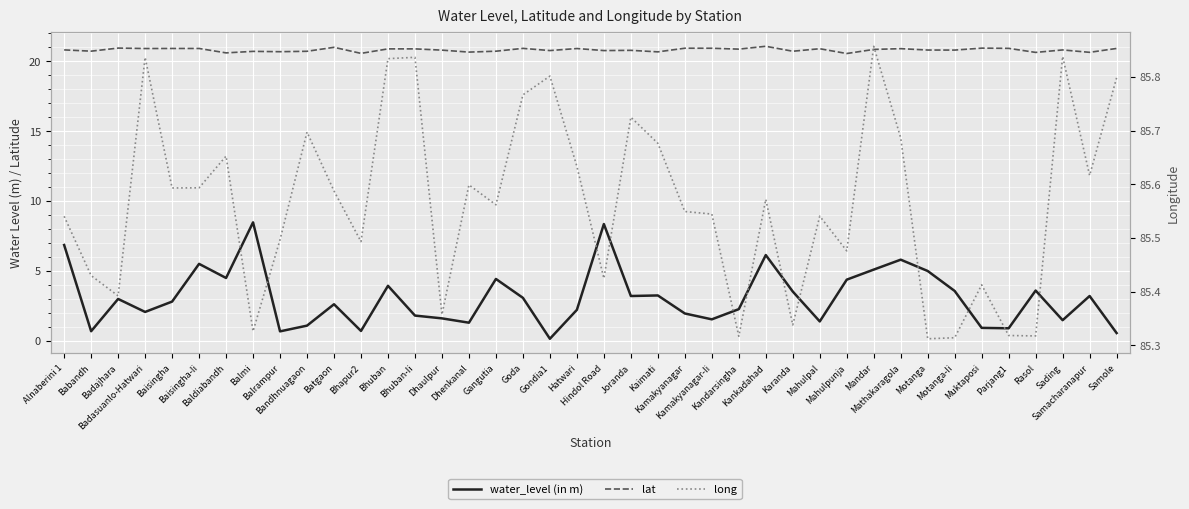

Reading left to right, what are all the values shown in this chart?

water_level (in m): Alnaberini 1=6.8	Babandh=0.7	Badajhara=3.0	Badasuanlo-Hatwari=2.1	Baisingha=2.8	Baisingha-Ii=5.5	Baldiabandh=4.5	Balmi=8.5	Balrampur=0.7	Bandhnuagaon=1.1	Batgaon=2.6	Bhapur2=0.7	Bhuban=3.9	Bhuban-Ii=1.8	Dhaulpur=1.6	Dhenkanal=1.3	Gangutia=4.4	Goda=3.1	Gondia1=0.1	Hatwari=2.2	Hindol Road=8.3	Joranda=3.2	Kaimati=3.2	Kamakyanagar=1.9	Kamakyanagar-Ii=1.5	Kandarsingha=2.3	Kankadahad=6.1	Karanda=3.5	Mahulpal=1.4	Mahulpunja=4.4	Mandar=5.1	Mathakaragola=5.8	Motanga=5.0	Motanga-Ii=3.6	Muktaposi=0.9	Parjang1=0.9	Rasol=3.6	Sading=1.5	Samacharanapur=3.2	Samole=0.6
lat: Alnaberini 1=20.8	Babandh=20.7	Badajhara=20.9	Badasuanlo-Hatwari=20.9	Baisingha=20.9	Baisingha-Ii=20.9	Baldiabandh=20.6	Balmi=20.7	Balrampur=20.7	Bandhnuagaon=20.7	Batgaon=21.0	Bhapur2=20.6	Bhuban=20.9	Bhuban-Ii=20.9	Dhaulpur=20.8	Dhenkanal=20.7	Gangutia=20.7	Goda=20.9	Gondia1=20.8	Hatwari=20.9	Hindol Road=20.8	Joranda=20.8	Kaimati=20.7	Kamakyanagar=20.9	Kamakyanagar-Ii=20.9	Kandarsingha=20.9	Kankadahad=21.1	Karanda=20.7	Mahulpal=20.9	Mahulpunja=20.6	Mandar=20.8	Mathakaragola=20.9	Motanga=20.8	Motanga-Ii=20.8	Muktaposi=20.9	Parjang1=20.9	Rasol=20.6	Sading=20.8	Samacharanapur=20.6	Samole=20.9
long: Alnaberini 1=85.5	Babandh=85.4	Badajhara=85.4	Badasuanlo-Hatwari=85.8	Baisingha=85.6	Baisingha-Ii=85.6	Baldiabandh=85.7	Balmi=85.3	Balrampur=85.5	Bandhnuagaon=85.7	Batgaon=85.6	Bhapur2=85.5	Bhuban=85.8	Bhuban-Ii=85.8	Dhaulpur=85.4	Dhenkanal=85.6	Gangutia=85.6	Goda=85.8	Gondia1=85.8	Hatwari=85.6	Hindol Road=85.4	Joranda=85.7	Kaimati=85.7	Kamakyanagar=85.5	Kamakyanagar-Ii=85.5	Kandarsingha=85.3	Kankadahad=85.6	Karanda=85.3	Mahulpal=85.5	Mahulpunja=85.5	Mandar=85.9	Mathakaragola=85.7	Motanga=85.3	Motanga-Ii=85.3	Muktaposi=85.4	Parjang1=85.3	Rasol=85.3	Sading=85.8	Samacharanapur=85.6	Samole=85.8